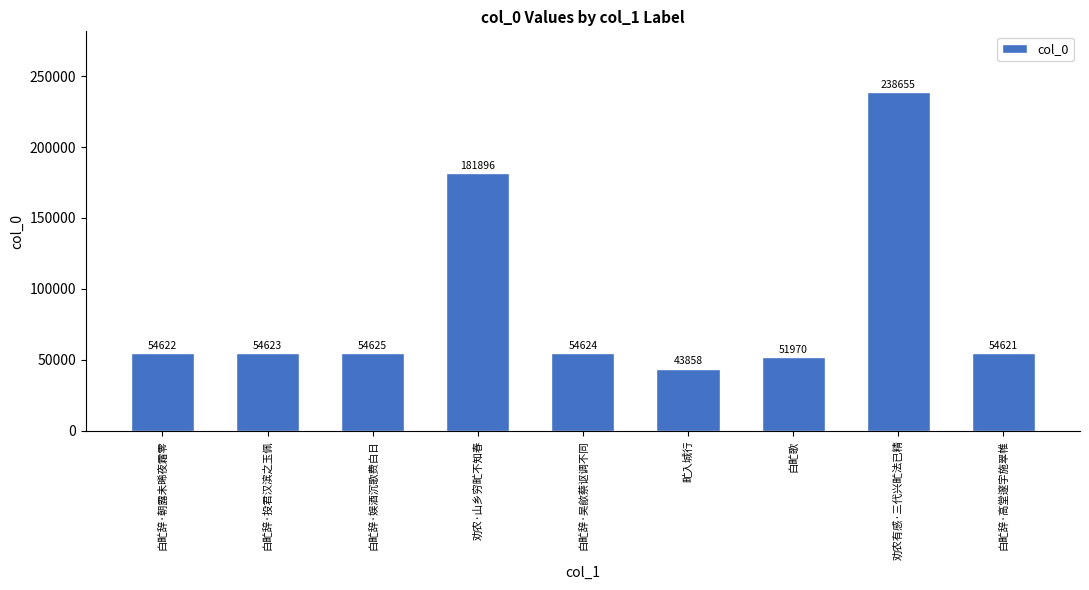

What position from the right is 白甿辞·投君汉滨之玉佩?

8